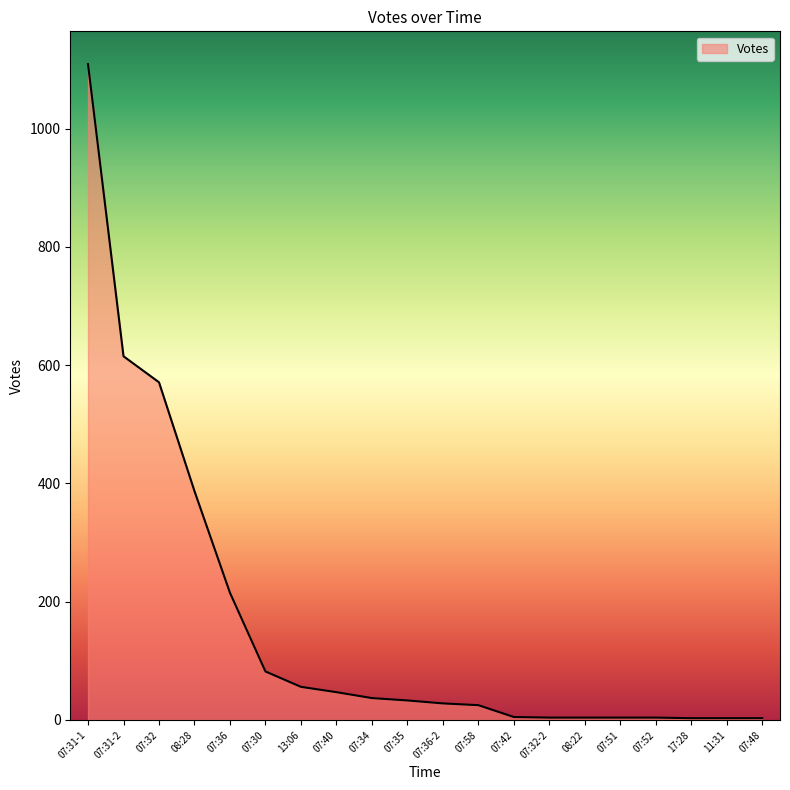

True or false: the data shows 171 at 07:32.

False